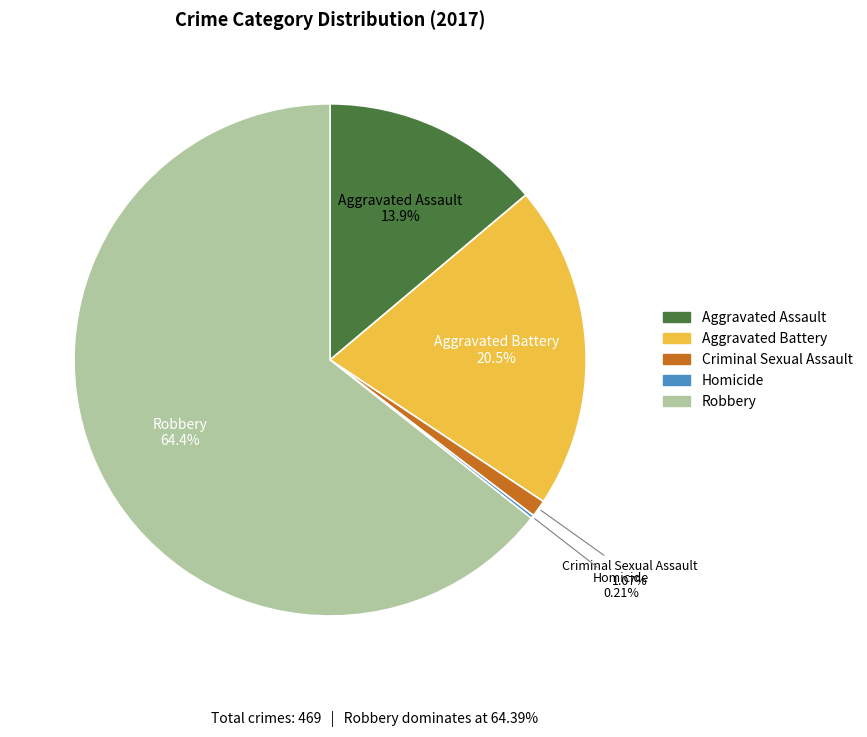

What percentage is the Aggravated Battery slice, to the nearest percent?

20%